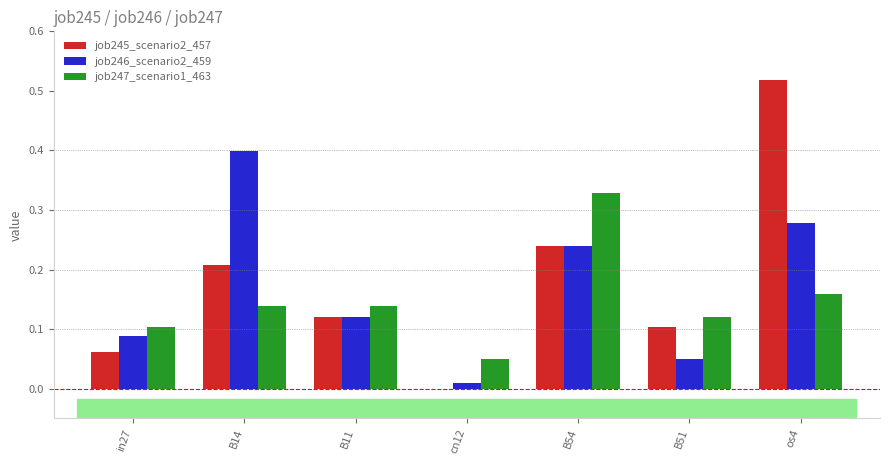

The job245_scenario2_457 series shows 0.0 at B51. True or false?

False